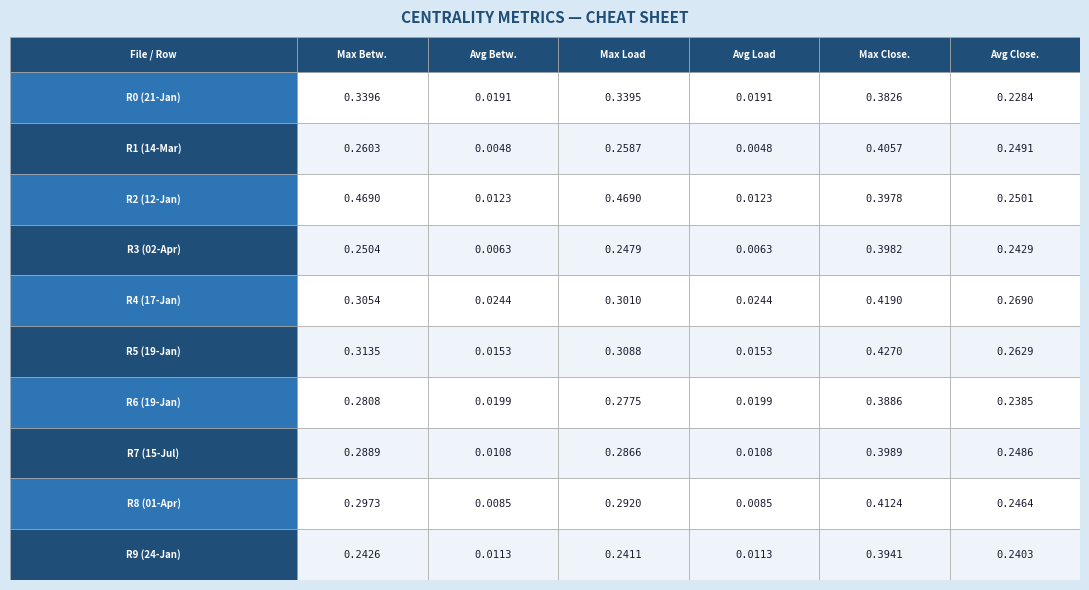

Reading left to right, list all the values displayed in this chart.

0: 0=0.3	1=0.3	2=0.5	3=0.3	4=0.3	5=0.3	6=0.3	7=0.3	8=0.3	9=0.2
1: 0=0.0	1=0.0	2=0.0	3=0.0	4=0.0	5=0.0	6=0.0	7=0.0	8=0.0	9=0.0
2: 0=0.3	1=0.3	2=0.5	3=0.2	4=0.3	5=0.3	6=0.3	7=0.3	8=0.3	9=0.2
3: 0=0.0	1=0.0	2=0.0	3=0.0	4=0.0	5=0.0	6=0.0	7=0.0	8=0.0	9=0.0
4: 0=0.4	1=0.4	2=0.4	3=0.4	4=0.4	5=0.4	6=0.4	7=0.4	8=0.4	9=0.4
5: 0=0.2	1=0.2	2=0.3	3=0.2	4=0.3	5=0.3	6=0.2	7=0.2	8=0.2	9=0.2